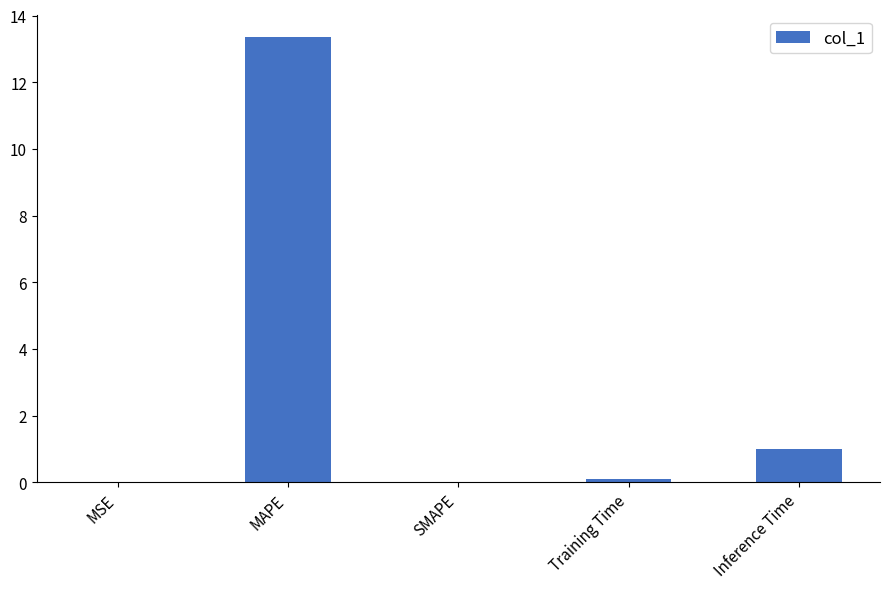

What is the sum of all values?

14.4